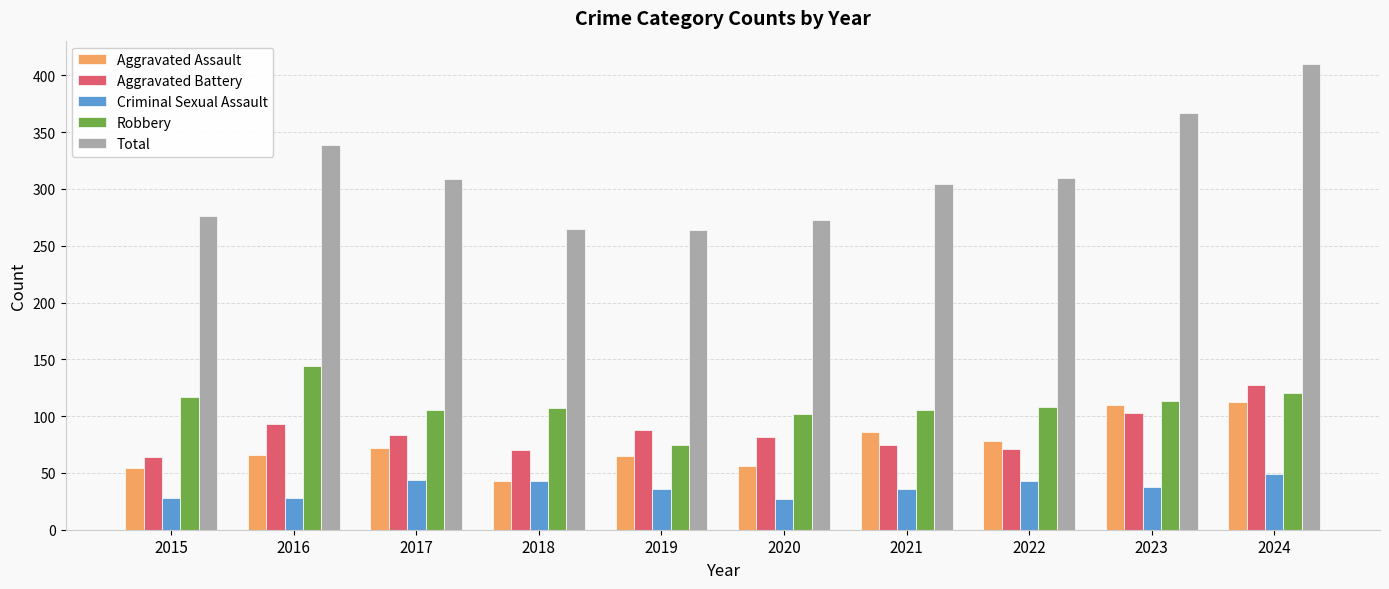

What is the total value across all series at 2020?

540